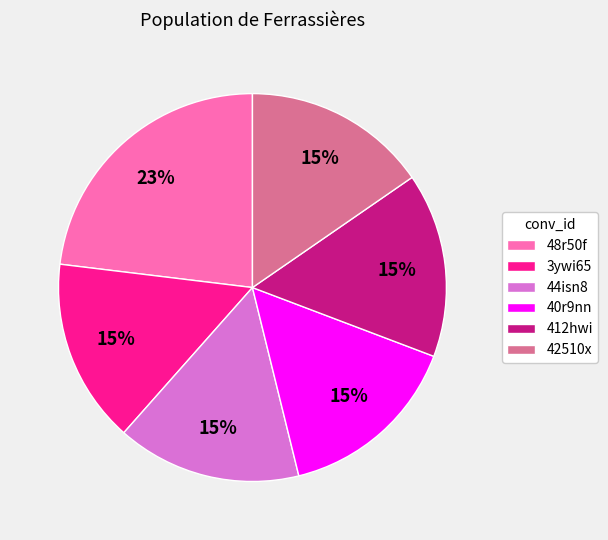

Is the sum of 42510x and 412hwi greater than half?

No